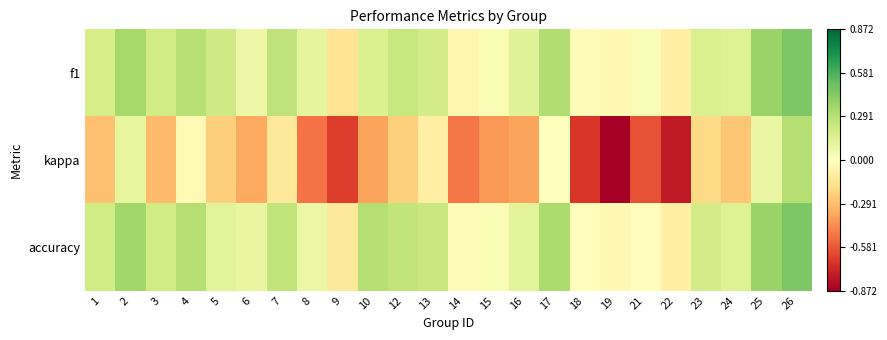

What is the greatest value displayed?

0.5